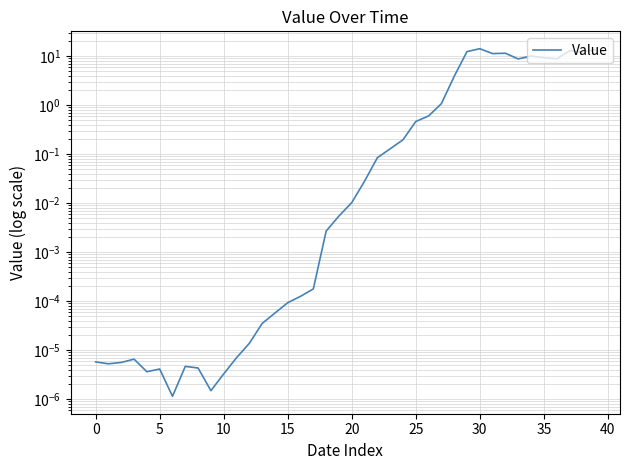

What is the value of the 32nd point from the left?

11.2